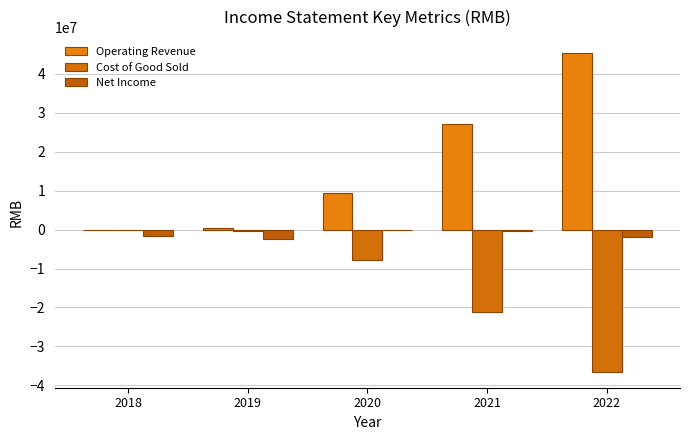

What is the sum of the Net Income values at 2021 and 2019?

-2759991